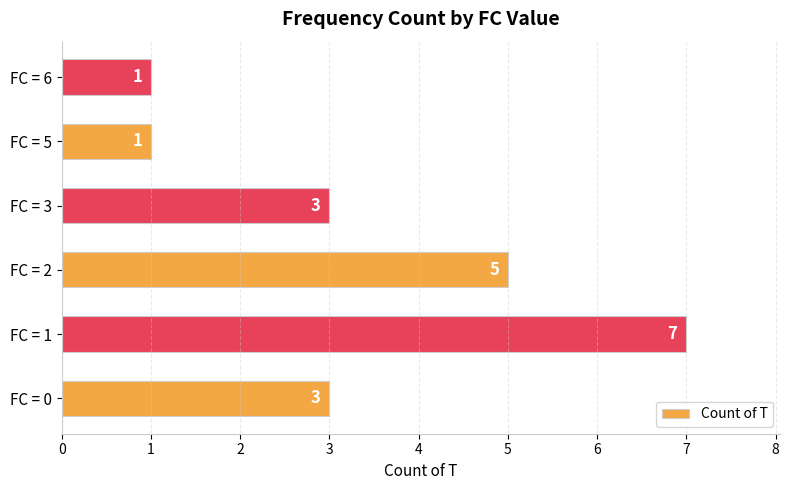

At which category does the chart reach its peak across all series?

FC = 1